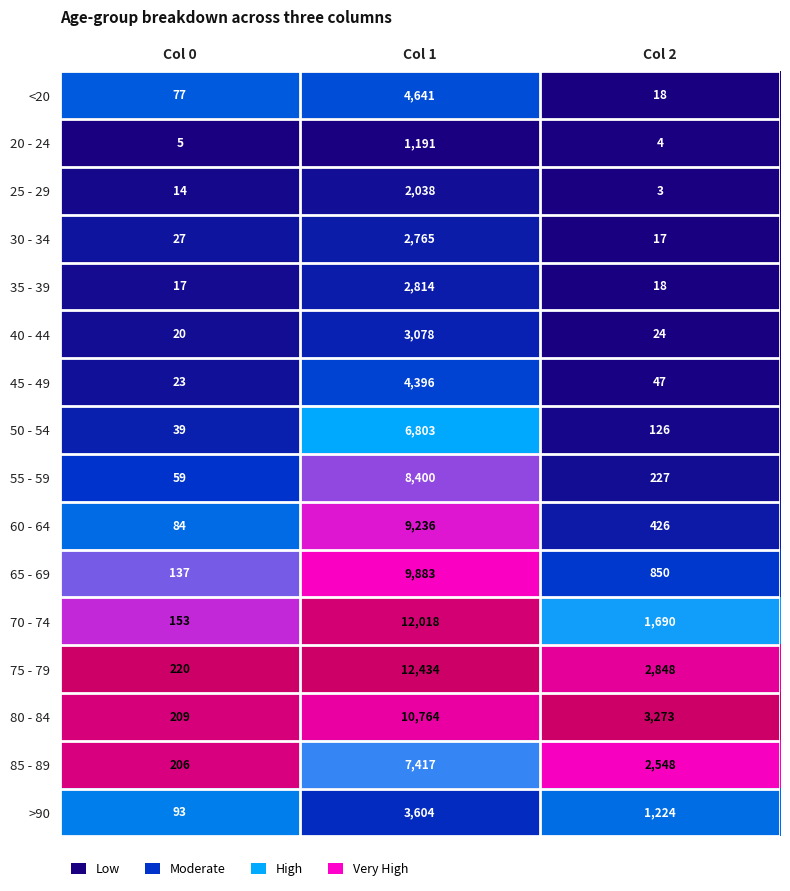

What is the sum of the 30 - 34 values at Col 2 and Col 0?

44